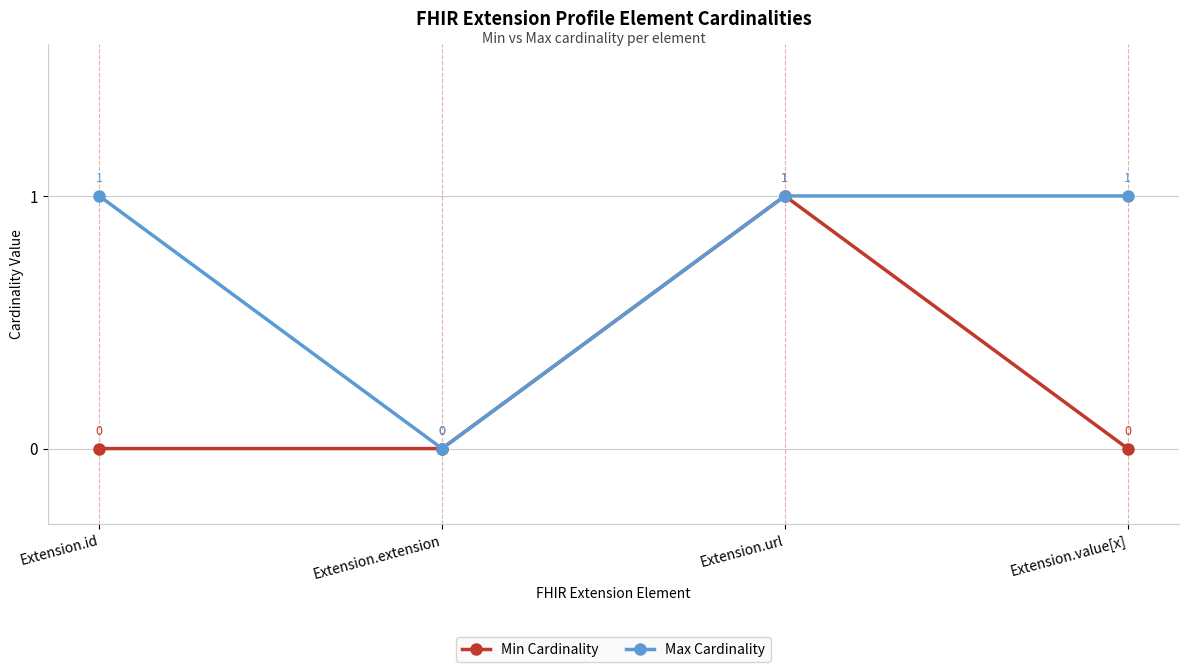

At which category is the sum across all series the highest?

Extension.url